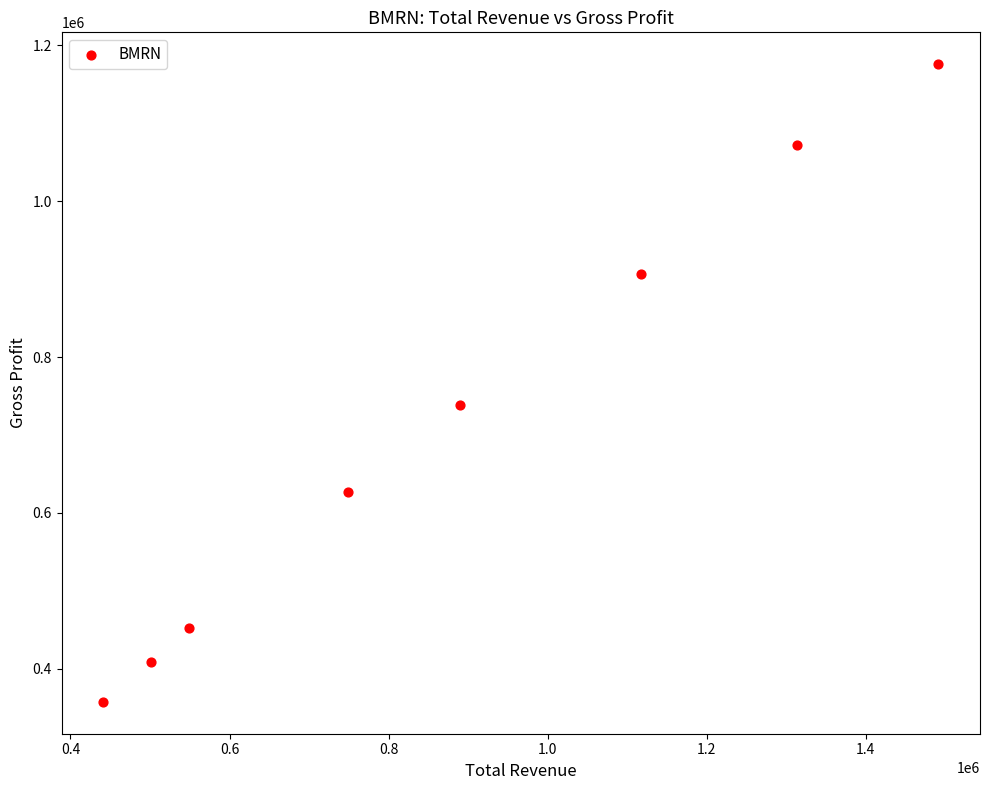

What Y value in the scatter plot is closest to 766600?

737900